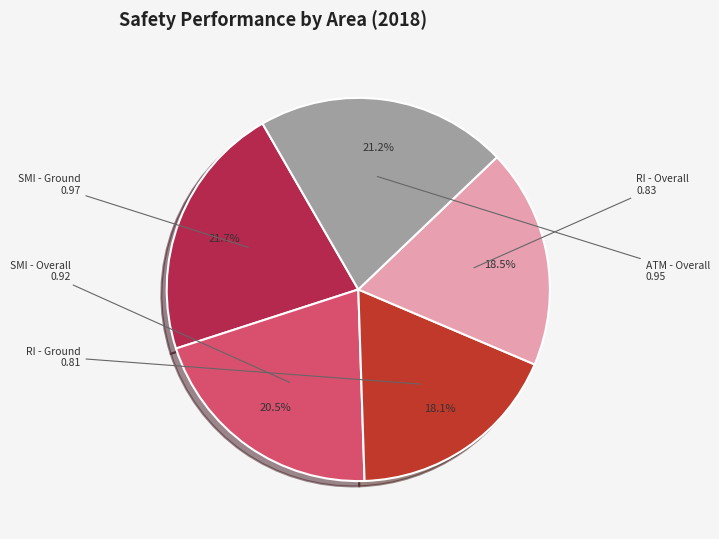

Which has a higher value, RI - Overall or SMI - Overall?

SMI - Overall